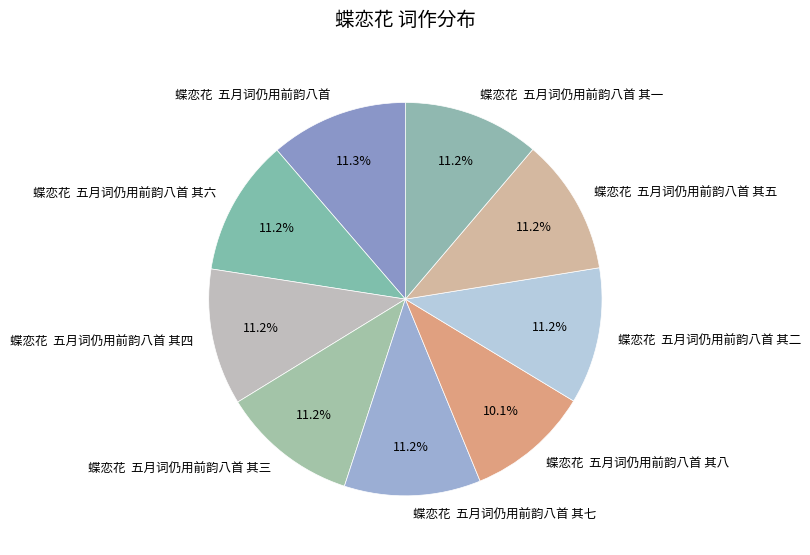

Does 蝶恋花 五月词仍用前韵八首 其五 represent more than half of the total?

No